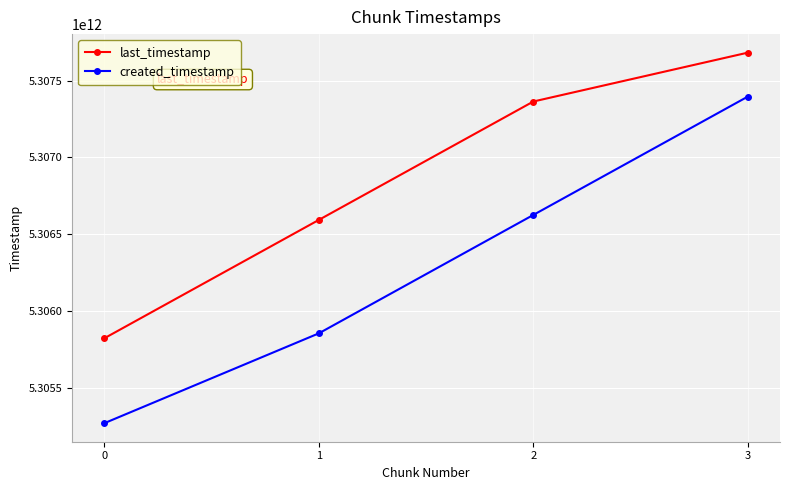

Which series has the largest total across all categories?

last_timestamp